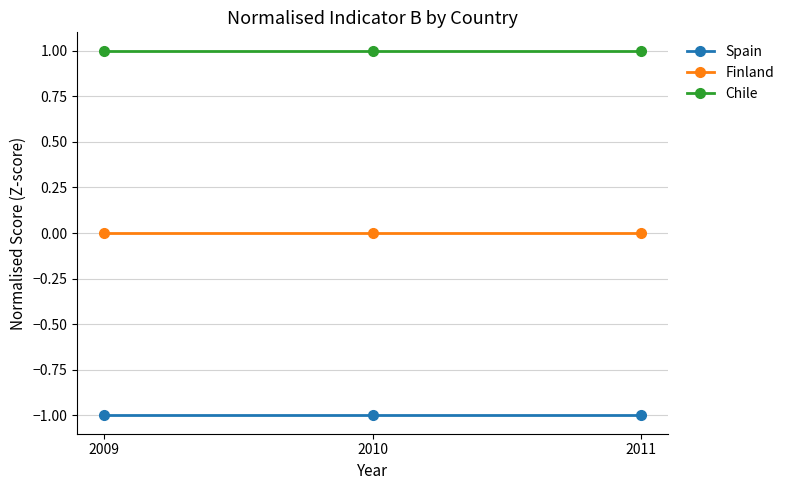

The value of Finland at 2009 is 0. True or false?

True